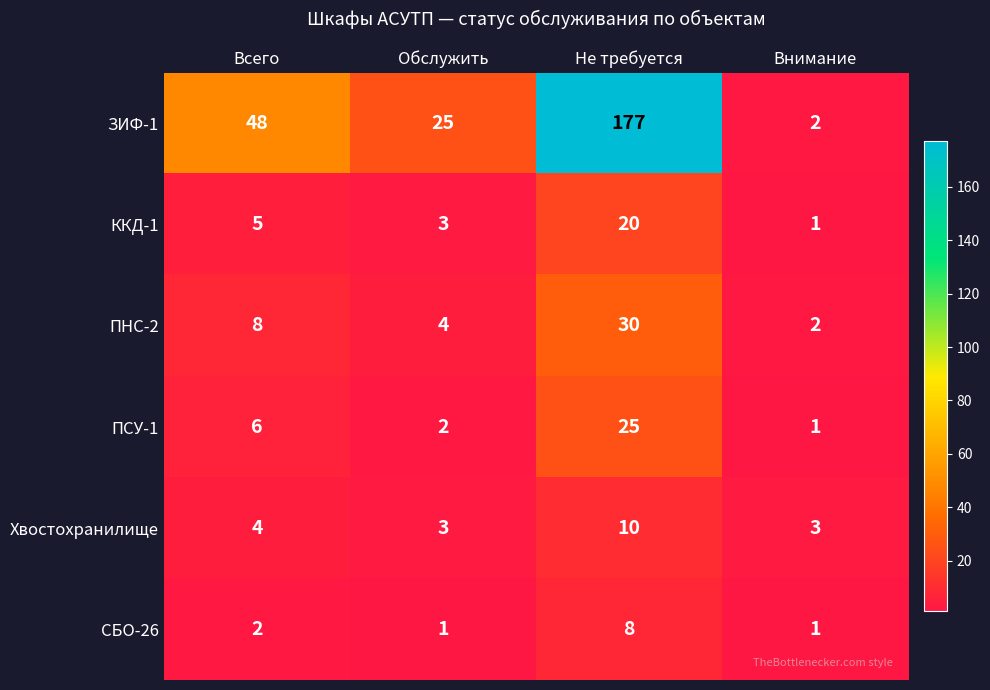

Where is СБО-26 nearest to the value 4?

Всего